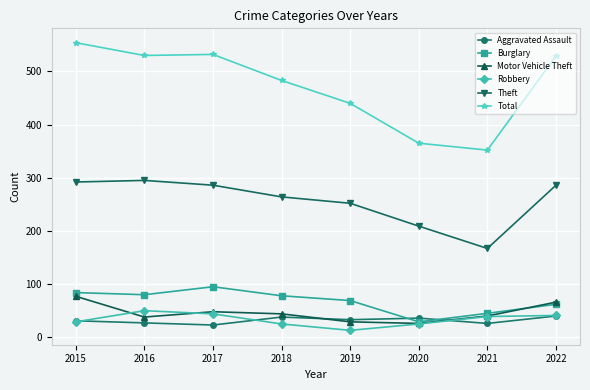

Which series has the widest spread of values?

Total